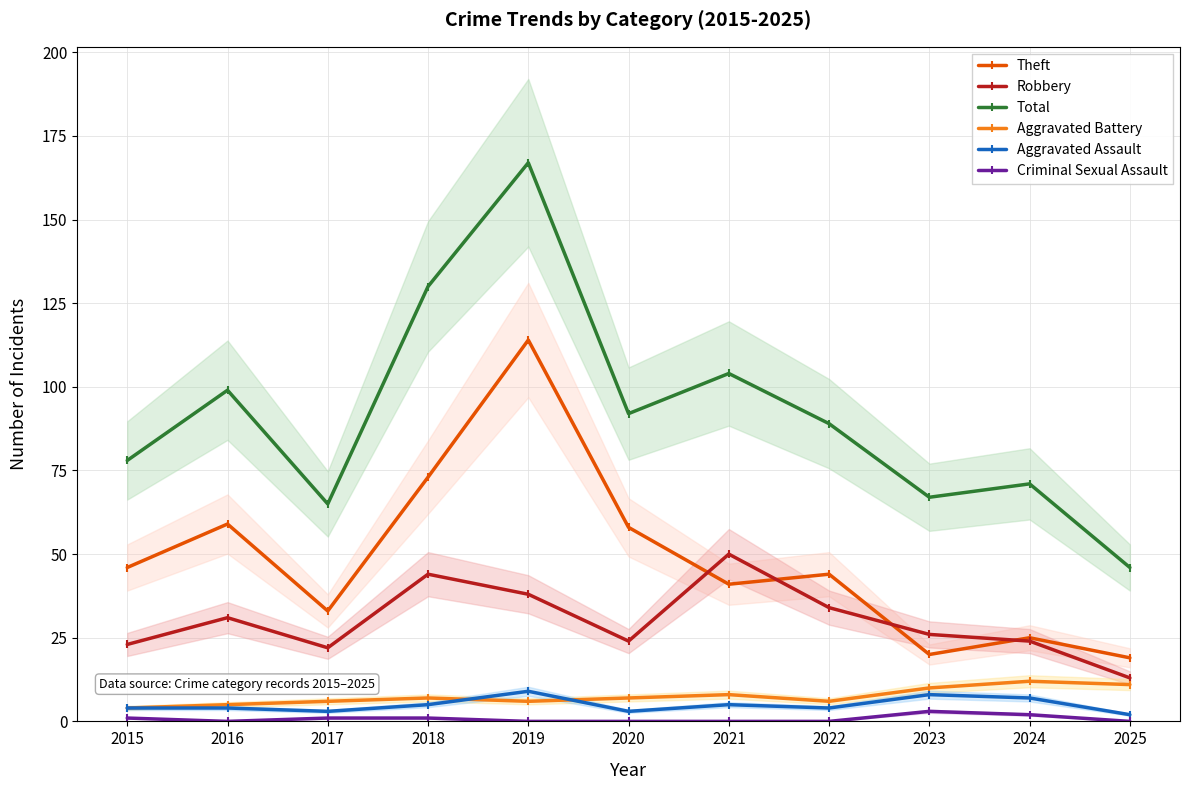

What is the difference between the highest and lowest values at 2021?

104